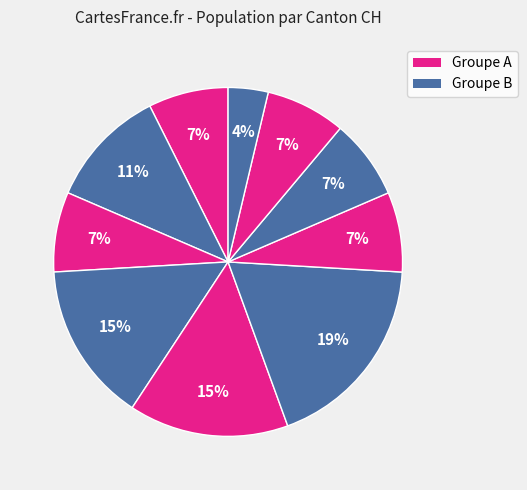

Which slice is the largest?

TI